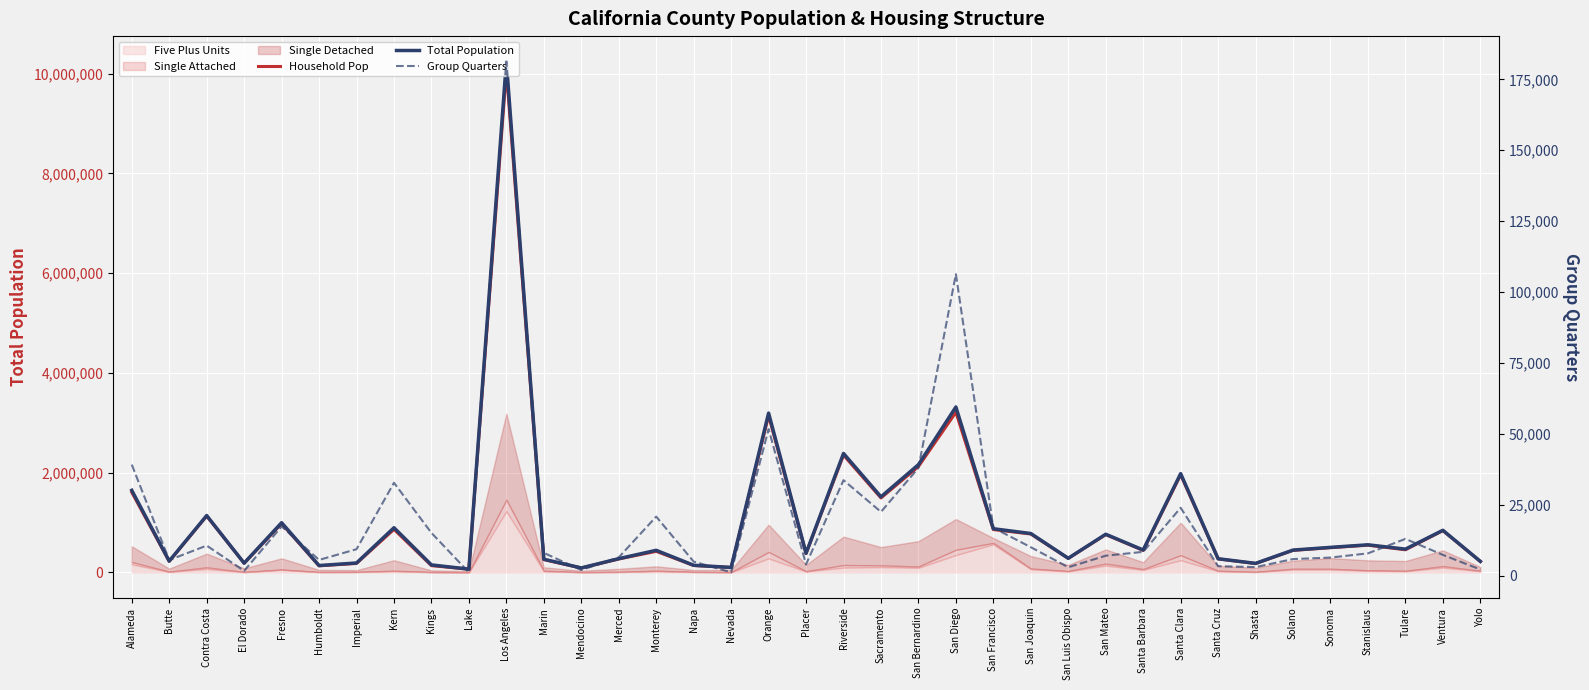

Which label corresponds to the largest value in the chart?

Los Angeles